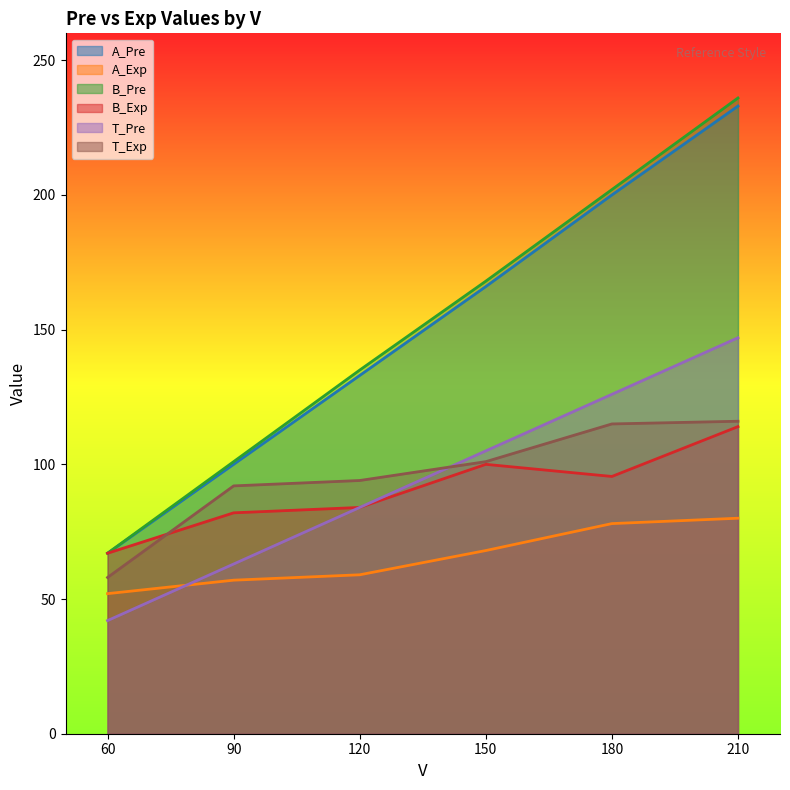

Reading left to right, extract all data points from this chart.

A_Pre: 67.0	100.0	133.0	166.0	200.0	233.0
A_Exp: 52.0	57.0	59.0	68.0	78.0	80.0
B_Pre: 67.0	101.0	135.0	168.0	202.0	236.0
B_Exp: 67.0	82.0	84.0	100.0	95.5	114.0
T_Pre: 42.0	63.0	84.0	105.0	126.0	147.0
T_Exp: 58.0	92.0	94.0	101.0	115.0	116.0